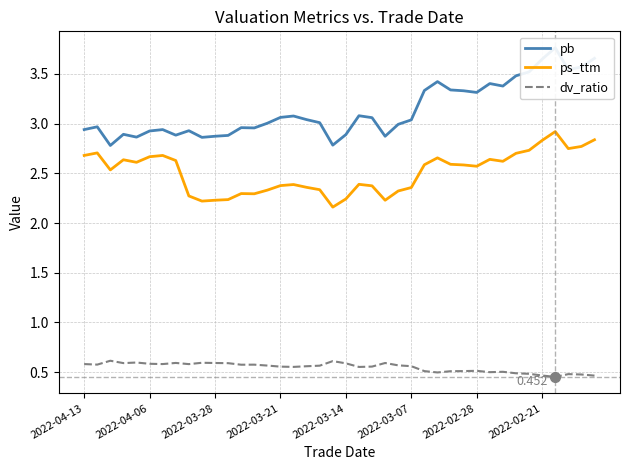

Reading left to right, list all the values displayed in this chart.

pb: 2.9	3.0	2.8	2.9	2.9	2.9	2.9	2.9	2.9	2.9	2.9	2.9	3.0	3.0	3.0	3.1	3.1	3.0	3.0	2.8	2.9	3.1	3.1	2.9	3.0	3.0	3.3	3.4	3.3	3.3	3.3	3.4	3.4	3.5	3.5	3.6	3.8	3.5	3.6	3.7
ps_ttm: 2.7	2.7	2.5	2.6	2.6	2.7	2.7	2.6	2.3	2.2	2.2	2.2	2.3	2.3	2.3	2.4	2.4	2.4	2.3	2.2	2.2	2.4	2.4	2.2	2.3	2.4	2.6	2.7	2.6	2.6	2.6	2.6	2.6	2.7	2.7	2.8	2.9	2.7	2.8	2.8
dv_ratio: 0.6	0.6	0.6	0.6	0.6	0.6	0.6	0.6	0.6	0.6	0.6	0.6	0.6	0.6	0.6	0.6	0.6	0.6	0.6	0.6	0.6	0.6	0.6	0.6	0.6	0.6	0.5	0.5	0.5	0.5	0.5	0.5	0.5	0.5	0.5	0.5	0.5	0.5	0.5	0.5